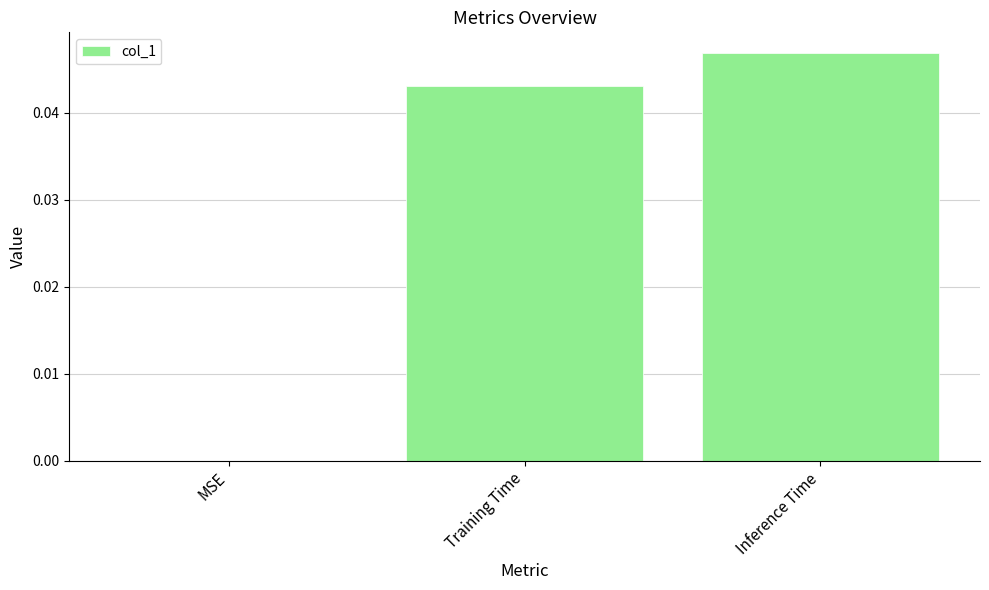

At which category does the chart reach its peak across all series?

Inference Time